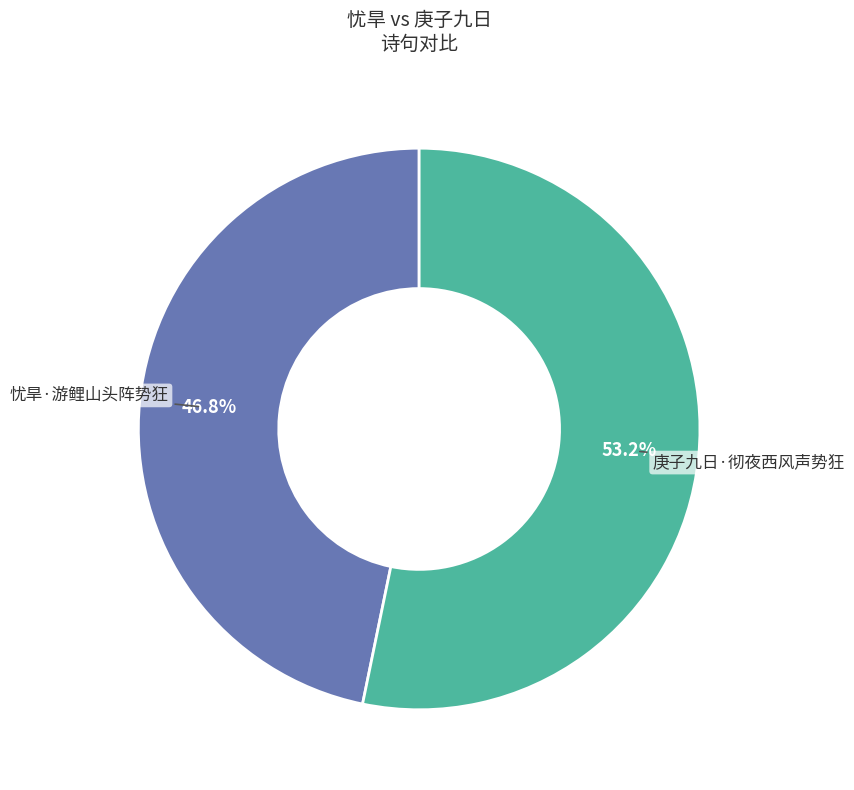

Is there a majority slice in this chart?

Yes